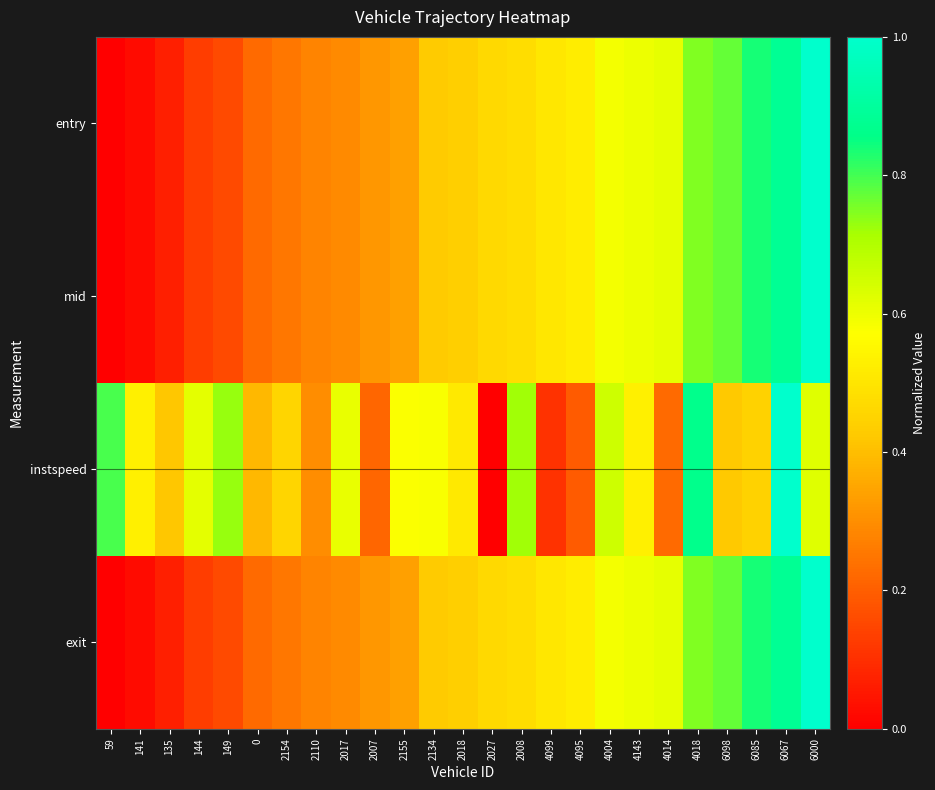

Reading right to left, what are all the values shown in this chart?

entry: 6000=1.0	6067=0.9	6085=0.8	6098=0.8	4018=0.7	4014=0.6	4143=0.6	4004=0.6	4095=0.5	4099=0.5	2008=0.5	2027=0.5	2018=0.4	2134=0.4	2155=0.3	2007=0.3	2017=0.3	2110=0.3	2154=0.3	0=0.2	149=0.2	144=0.1	135=0.1	141=0.0	59=0.0
mid: 6000=1.0	6067=0.9	6085=0.8	6098=0.8	4018=0.7	4014=0.6	4143=0.6	4004=0.6	4095=0.5	4099=0.5	2008=0.5	2027=0.5	2018=0.4	2134=0.4	2155=0.3	2007=0.3	2017=0.3	2110=0.3	2154=0.3	0=0.2	149=0.2	144=0.1	135=0.1	141=0.0	59=0.0
instspeed: 6000=0.6	6067=1.0	6085=0.4	6098=0.4	4018=0.9	4014=0.2	4143=0.5	4004=0.7	4095=0.2	4099=0.1	2008=0.7	2027=0.0	2018=0.5	2134=0.6	2155=0.6	2007=0.2	2017=0.6	2110=0.3	2154=0.5	0=0.4	149=0.7	144=0.6	135=0.4	141=0.5	59=0.8
exit: 6000=1.0	6067=0.9	6085=0.8	6098=0.8	4018=0.7	4014=0.6	4143=0.6	4004=0.6	4095=0.5	4099=0.5	2008=0.5	2027=0.5	2018=0.4	2134=0.4	2155=0.3	2007=0.3	2017=0.3	2110=0.3	2154=0.3	0=0.2	149=0.2	144=0.1	135=0.1	141=0.0	59=0.0